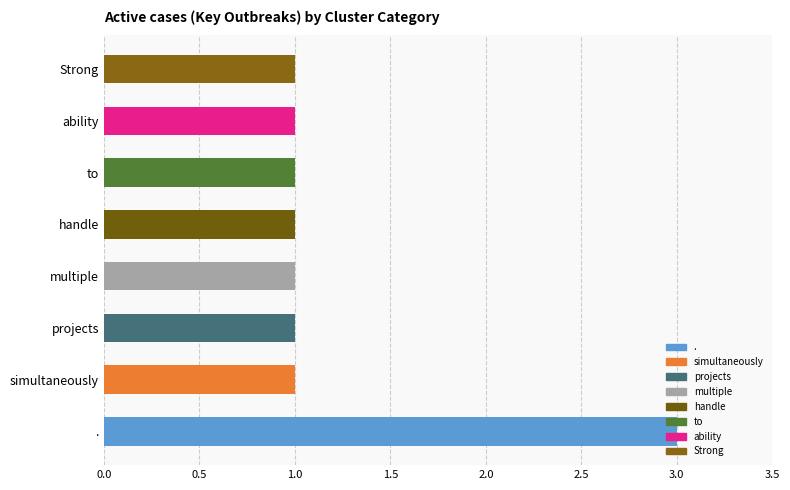

What is the maximum value shown in the chart?

3